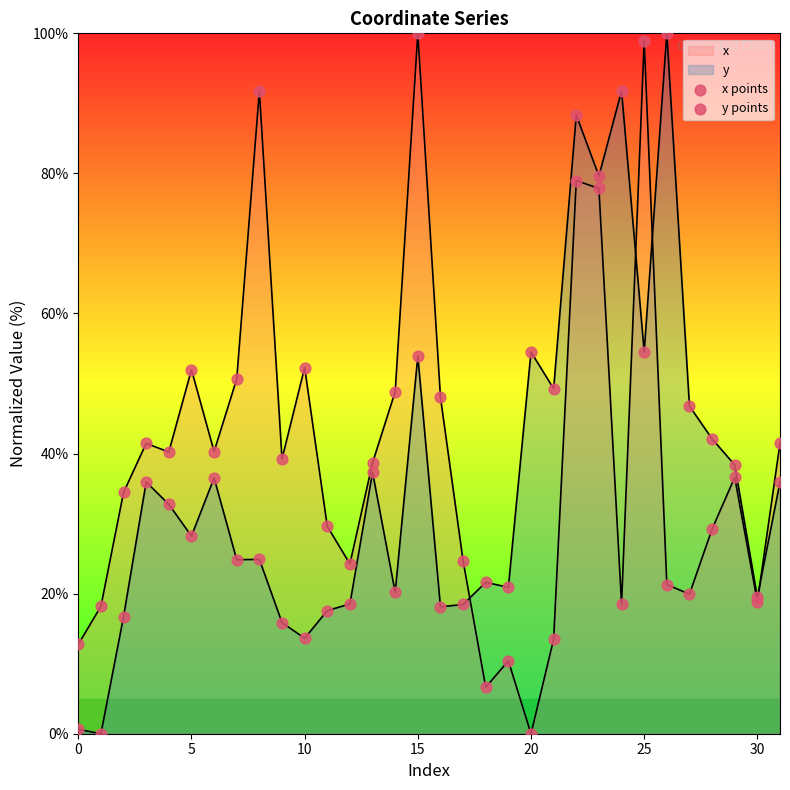

Which series contains the highest Y value?

x points